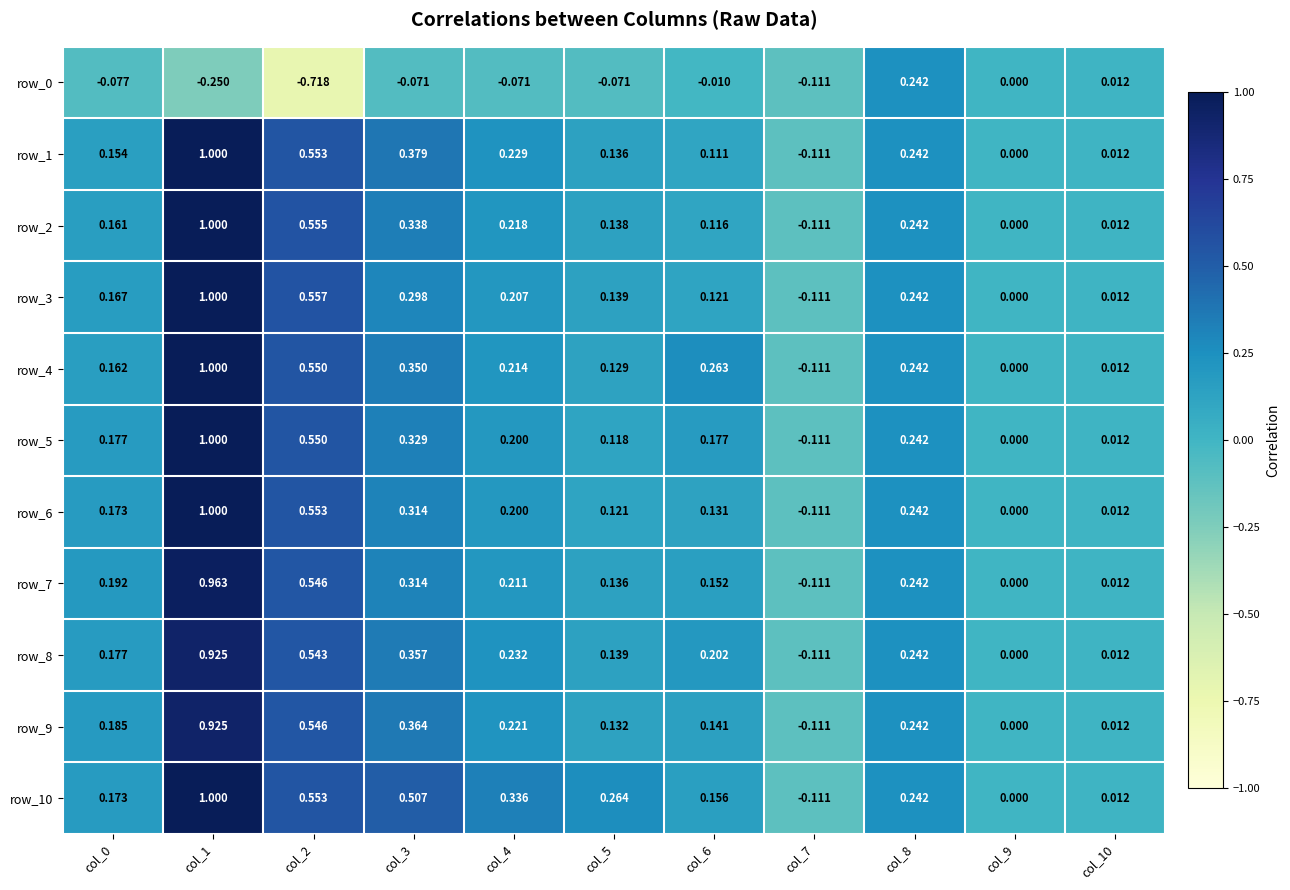

Is the value of row_10 at col_0 greater than the value of row_8 at col_10?

Yes